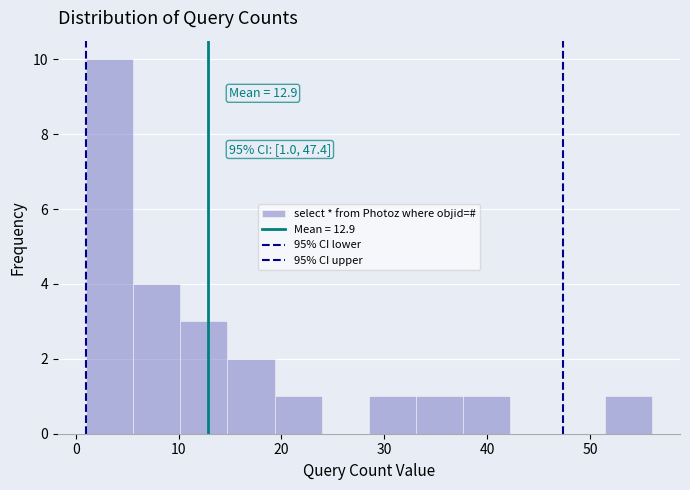

Over which range of the x-axis is the bar tallest?

1 to 6